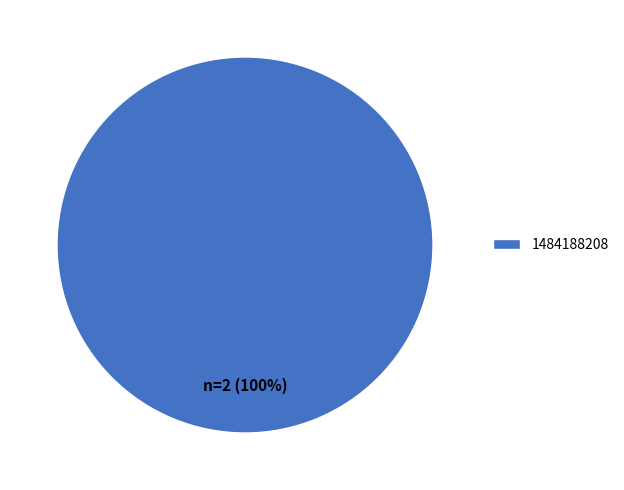

Count the number of slices in the pie.

1